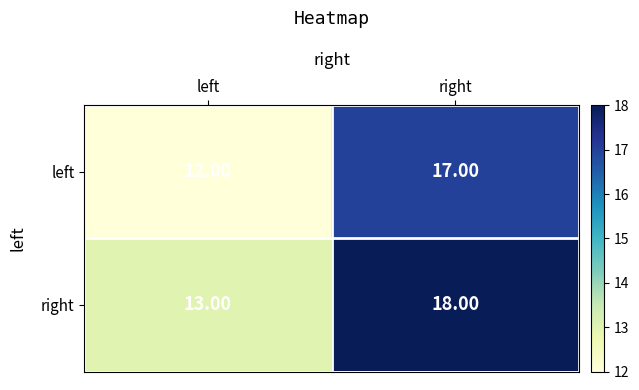

What is the difference between the maximum and minimum values in the right series?

5